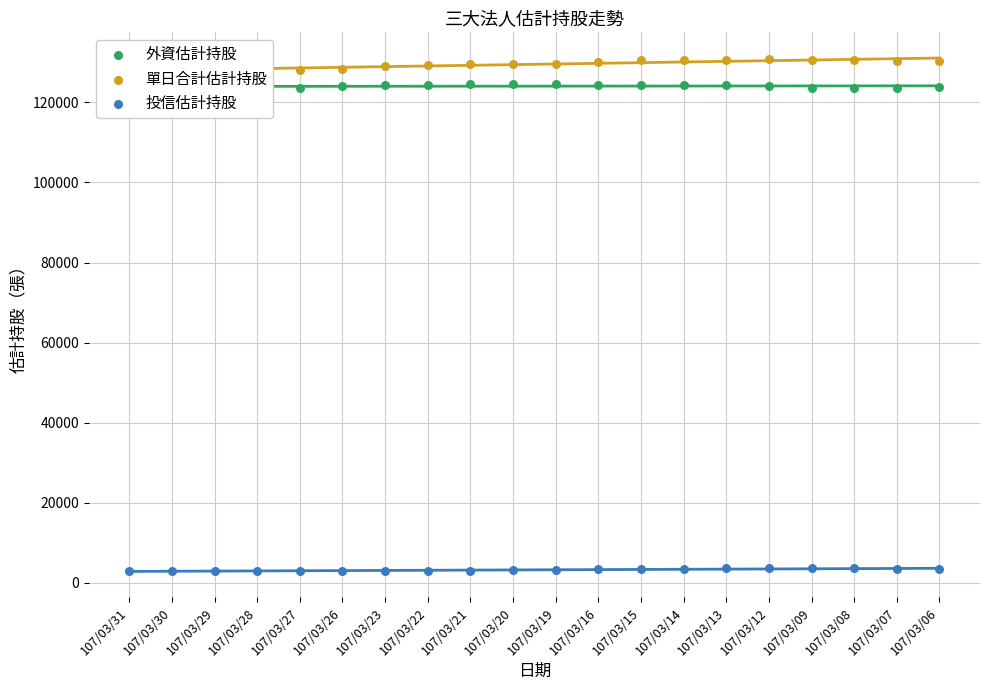

At how many categories does at least one series exceed 19579?

20